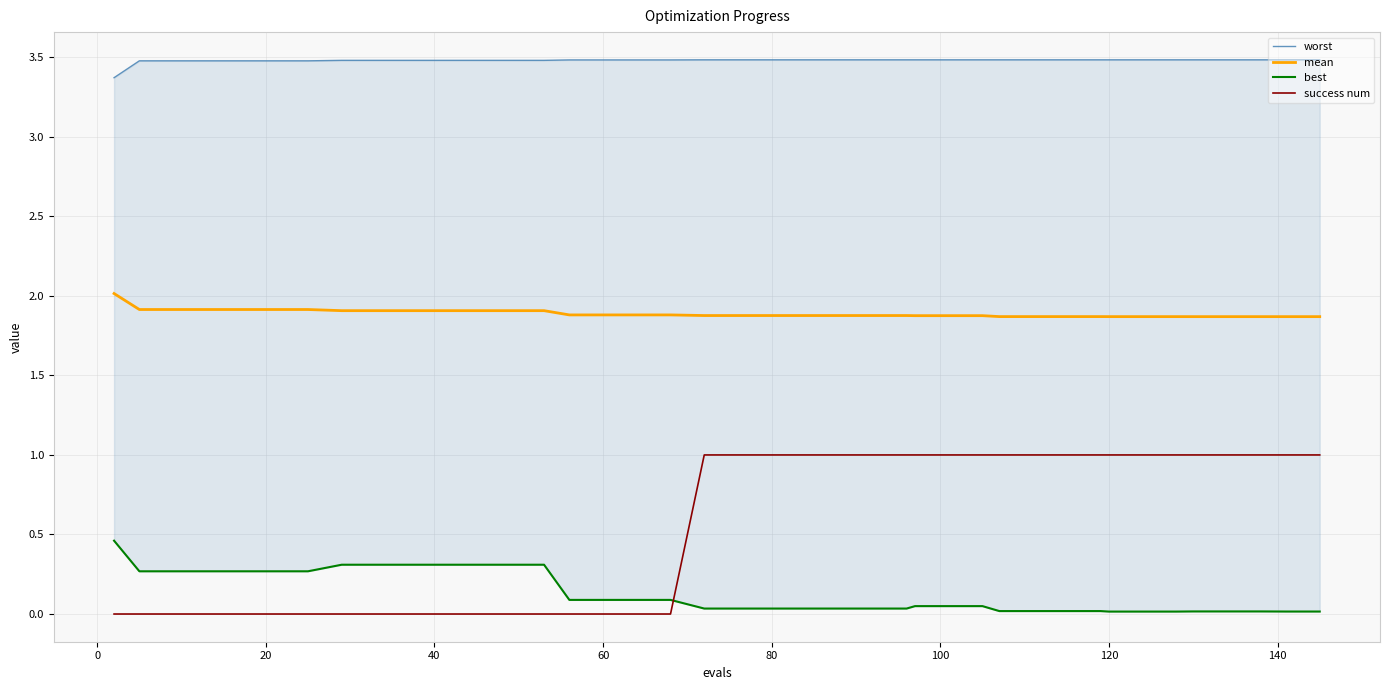

How many lines are shown in the chart?

4